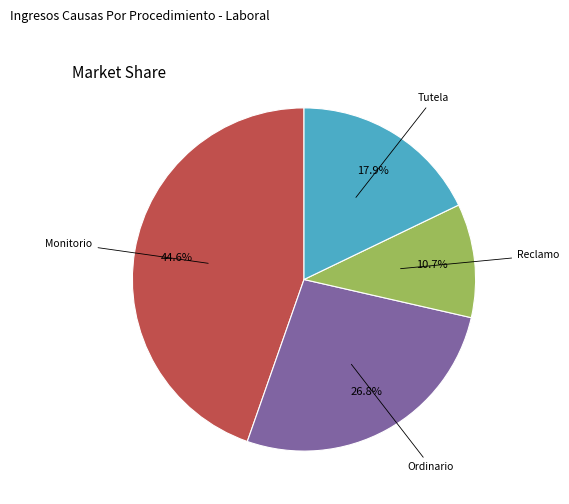

Is there a majority slice in this chart?

No